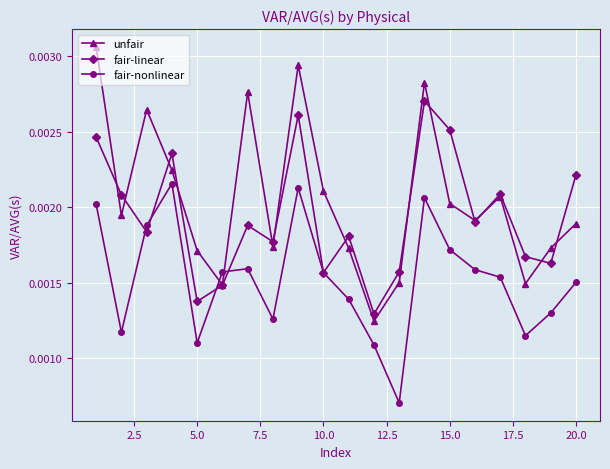

Which series has the widest spread of values?

unfair